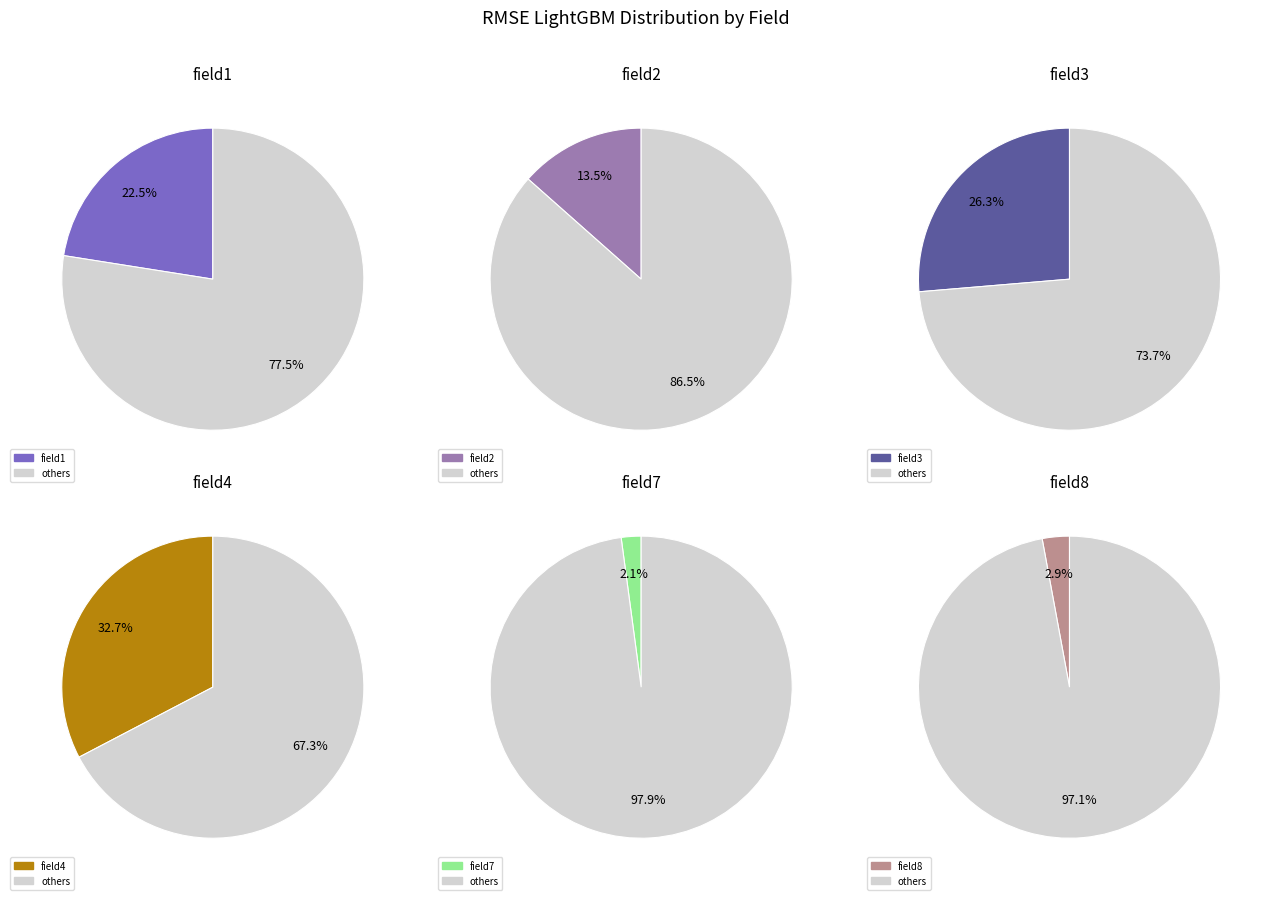

How many slices are in this pie chart?

6